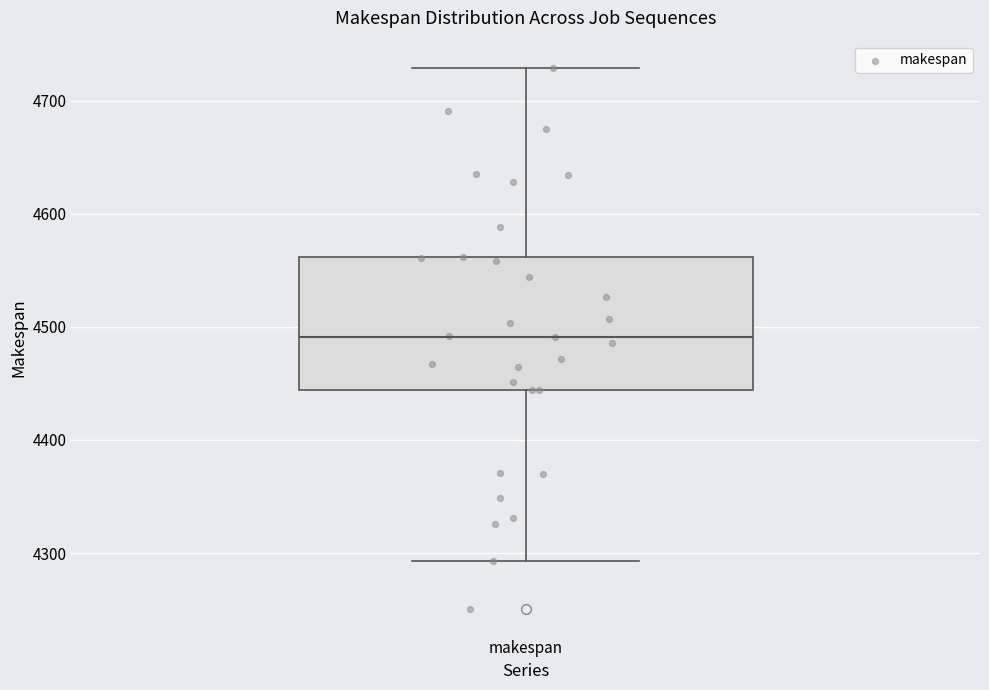

Read this box plot against the y-axis: the position of the median line, the range covered by the box, and the ends of both whiskers. The values are not printed on the chart, so give them approximately, as read against the axis.

median 4490, box 4440 to 4560, whiskers 4290 to 4730